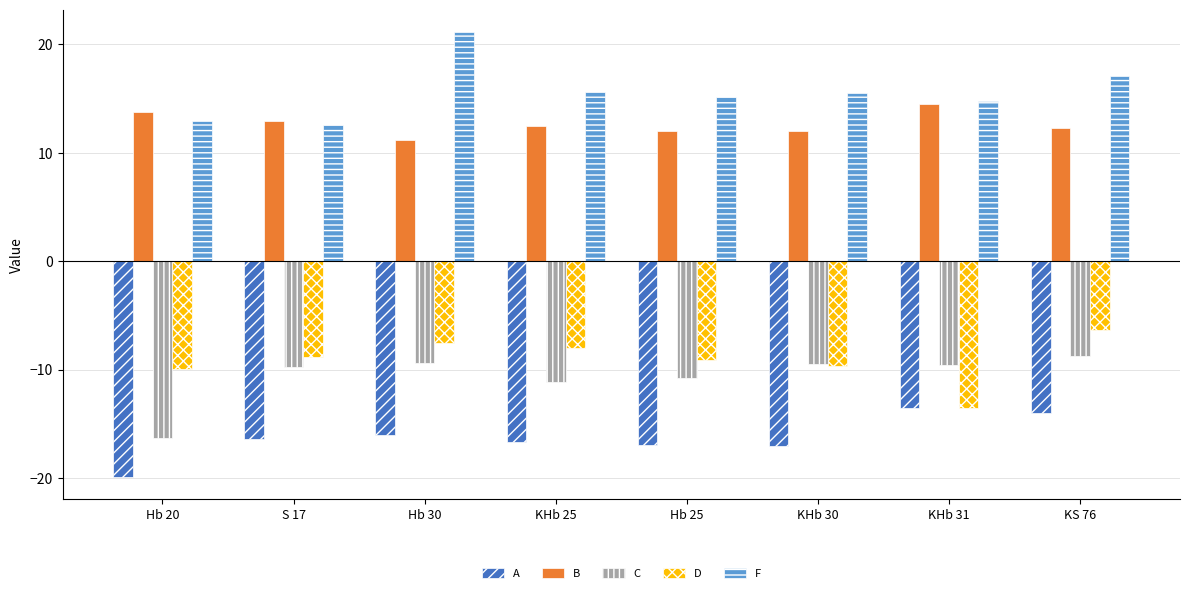

Does the chart contain stacked bars?

No